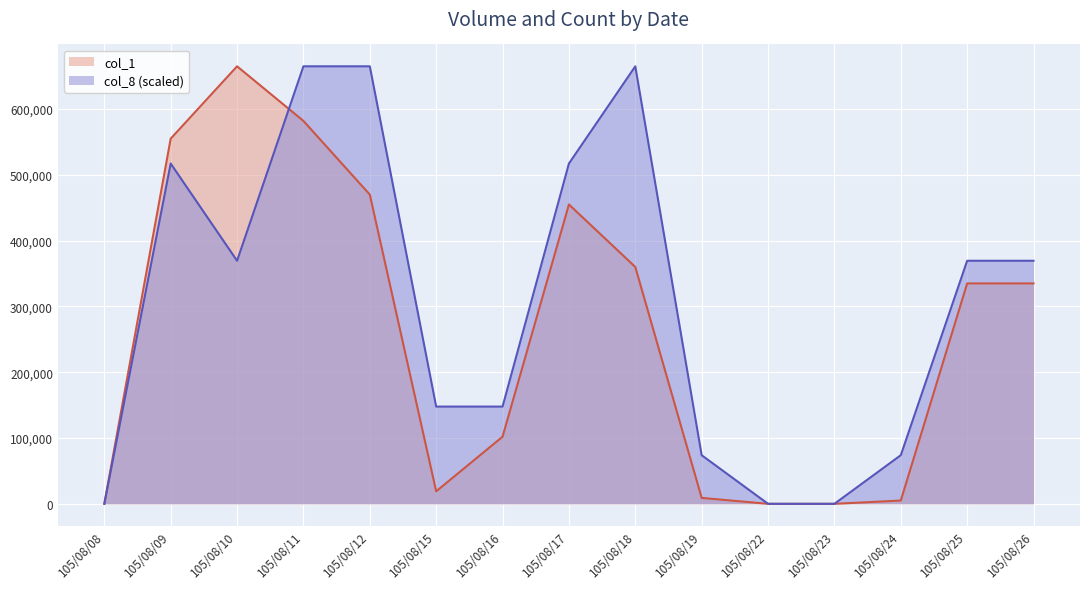

How many data points in col_8 are less than 369444?

7